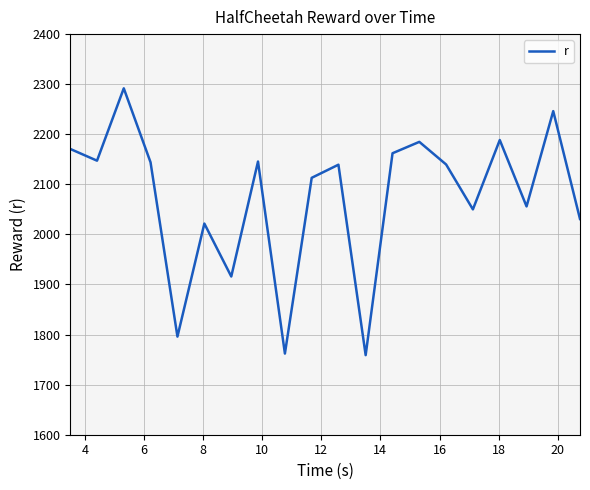

What is the minimum value shown in the chart?

1758.9